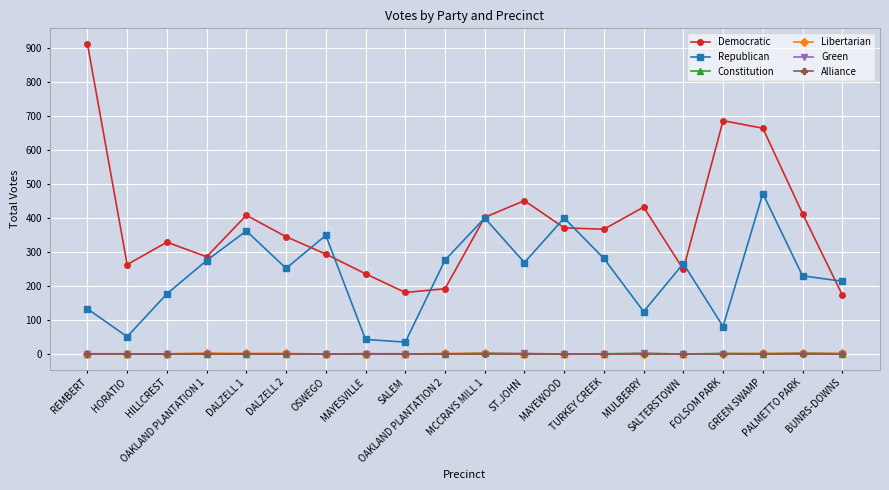

What is the label of the 8th point from the right?

MAYEWOOD